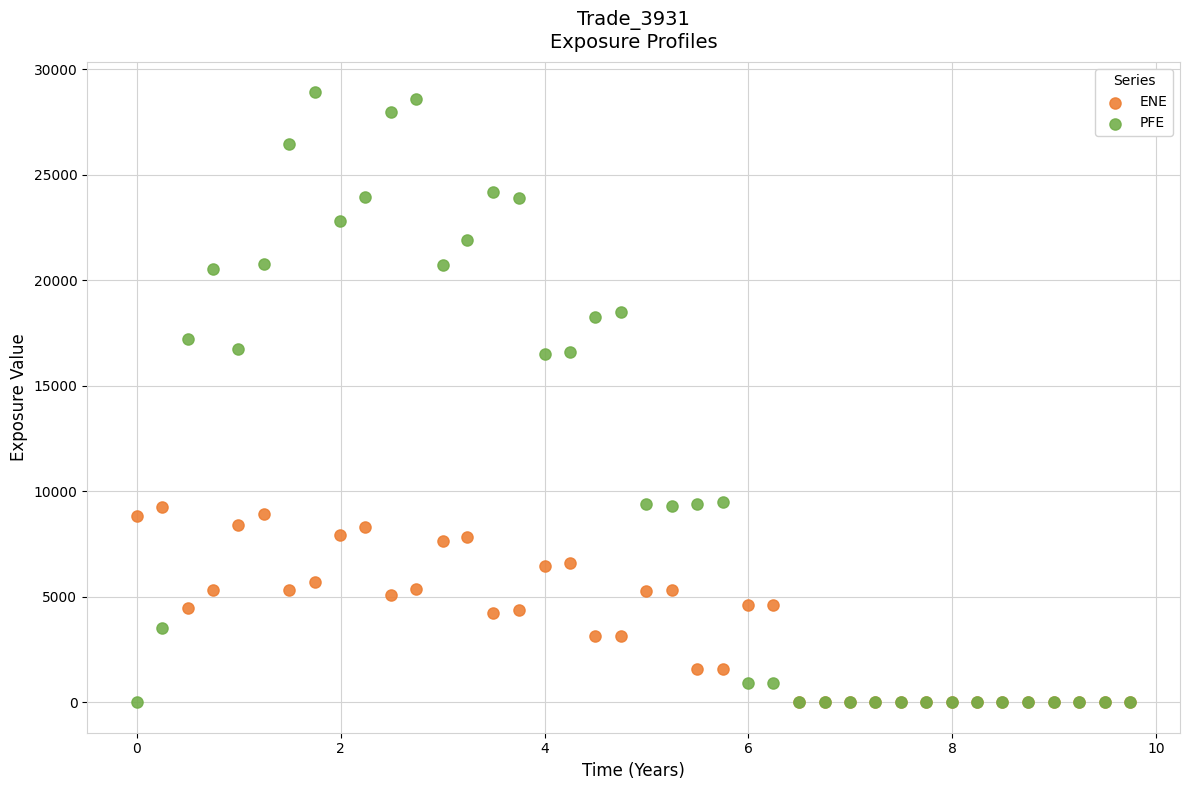

What are all the series names shown in the legend?

ENE, PFE